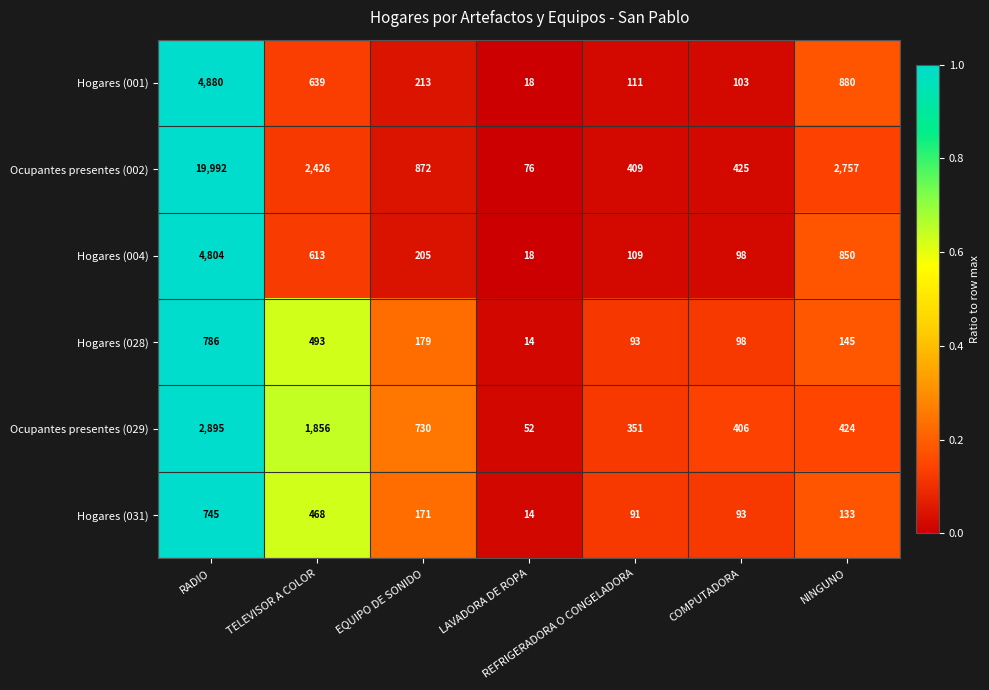

What is the difference between the maximum and minimum values in the Hogares (004) series?

4786